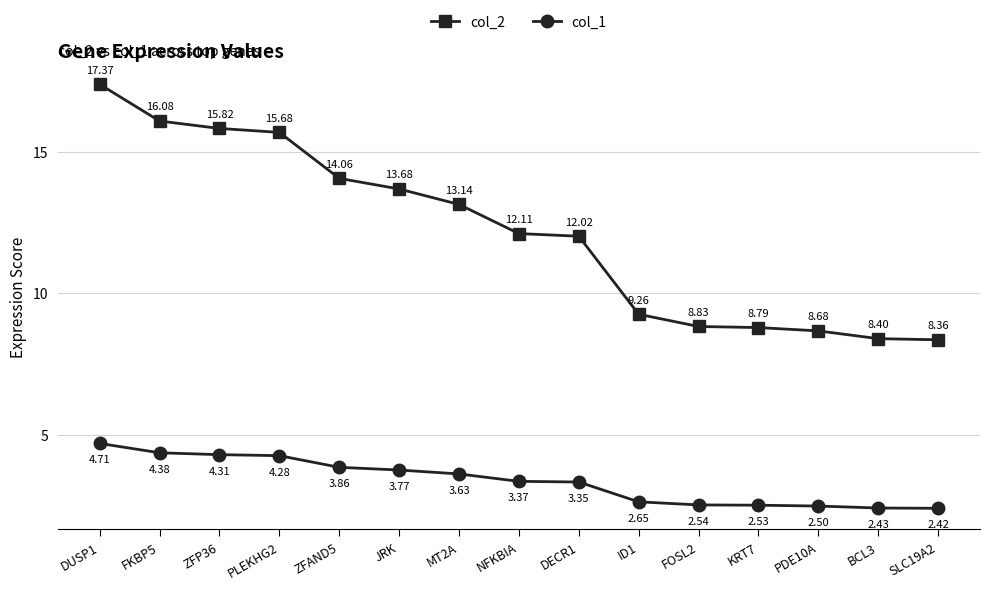

True or false: col_1 has a value of 1.2 at SLC19A2.

False